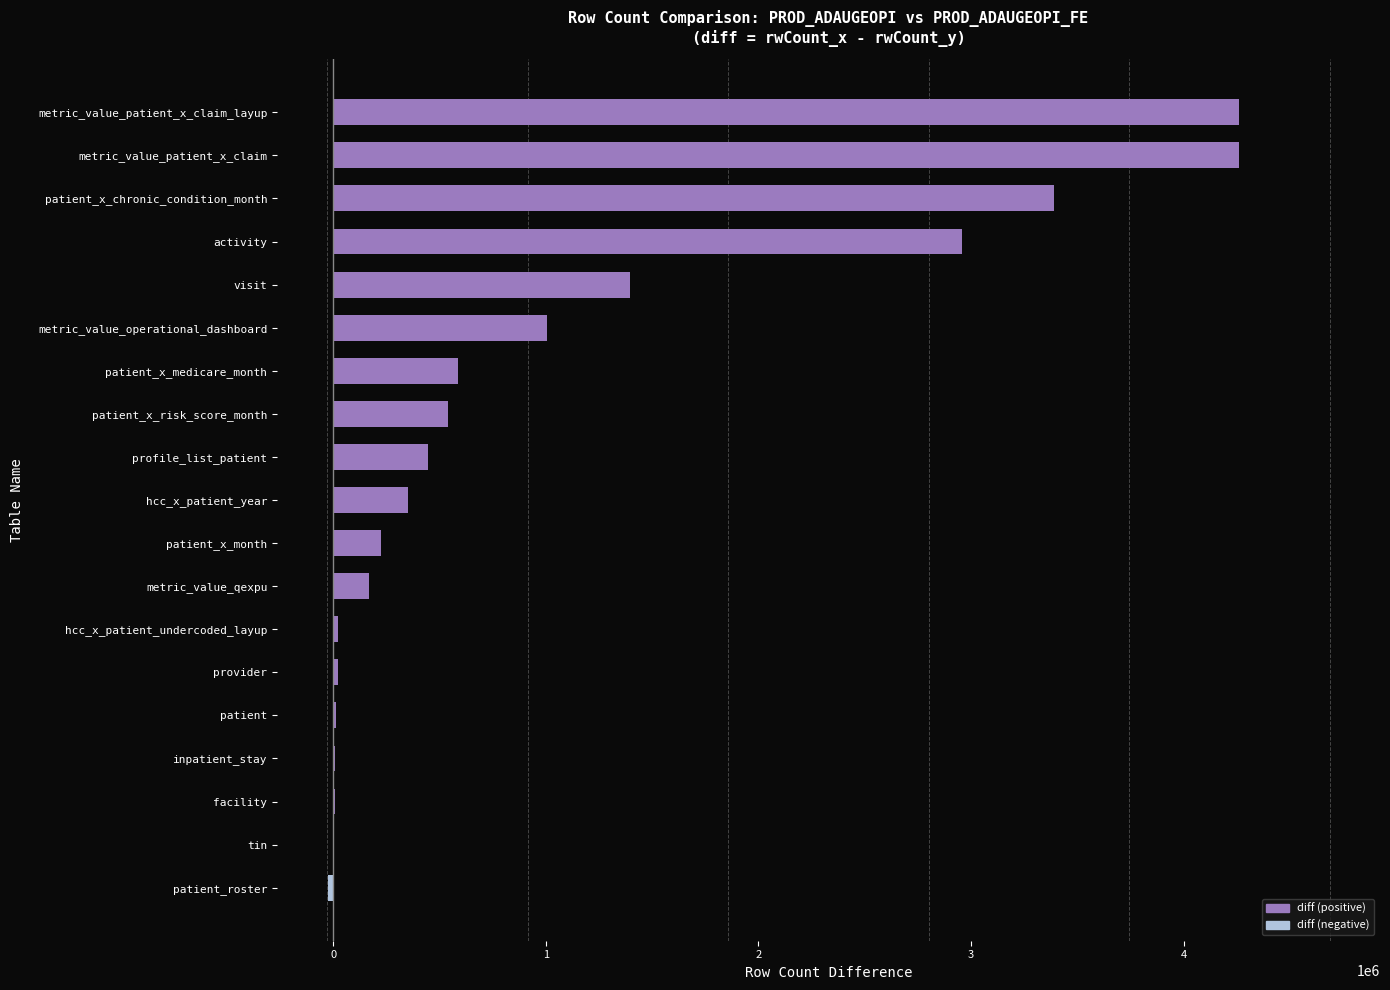

What is the sum of all values?

19624932